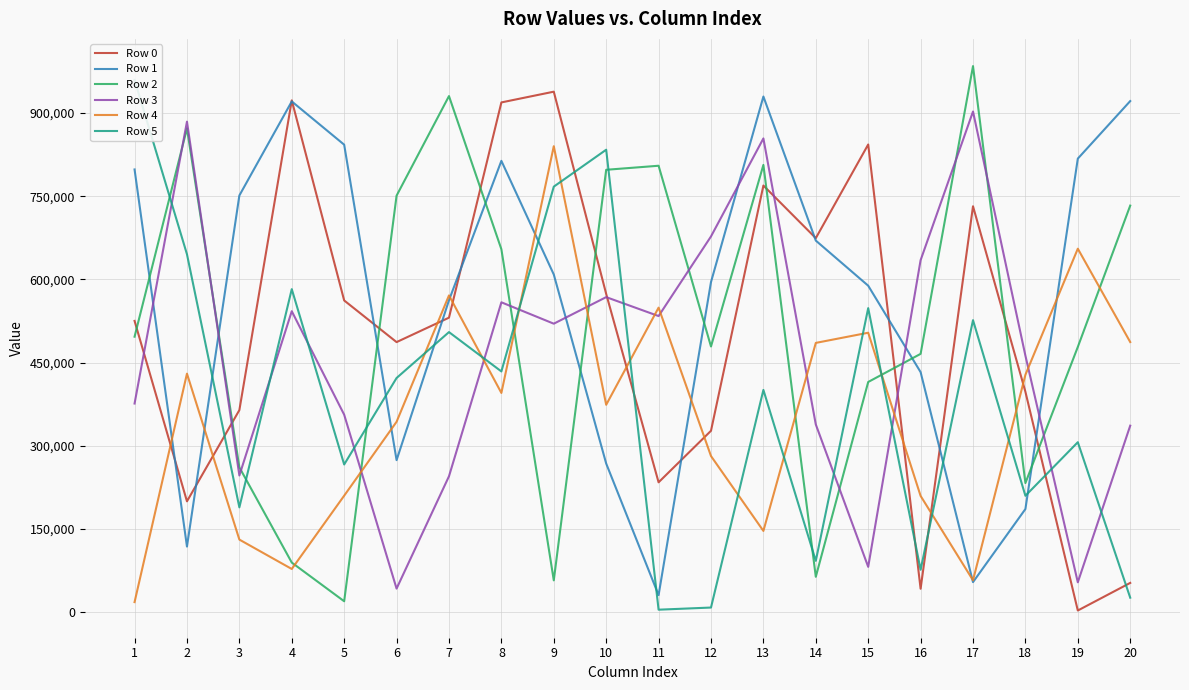

What is the average value of the Row 5 series?

390133